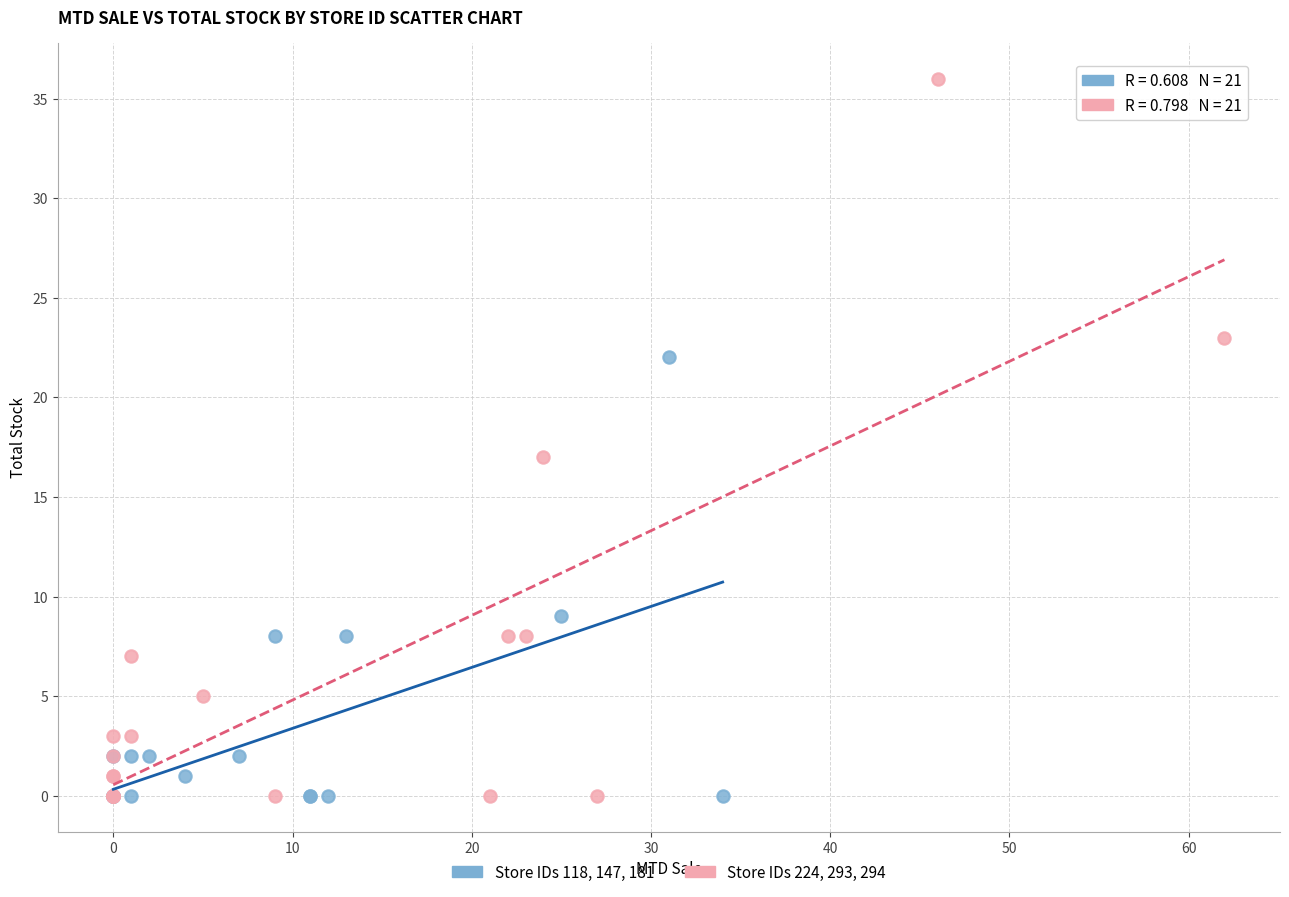

Which series has the widest spread of Y values?

Store IDs 224, 293, 294